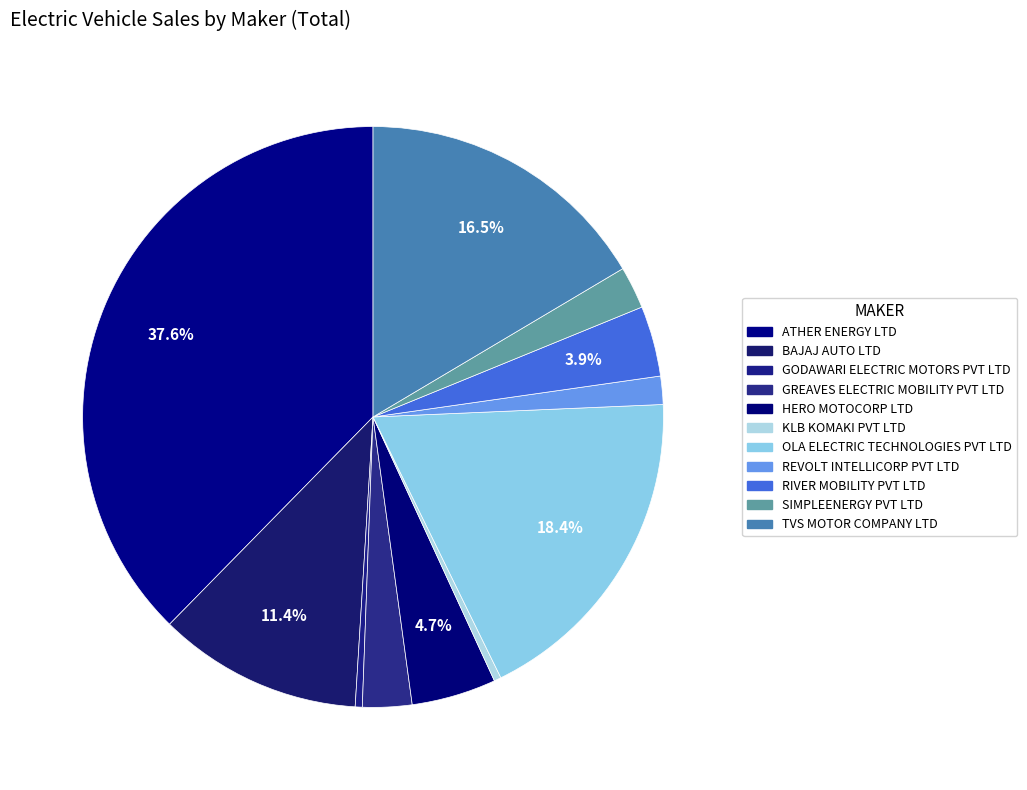

Approximately how many times larger is the value at HERO MOTOCORP LTD compared to OLA ELECTRIC TECHNOLOGIES PVT LTD?

0.3